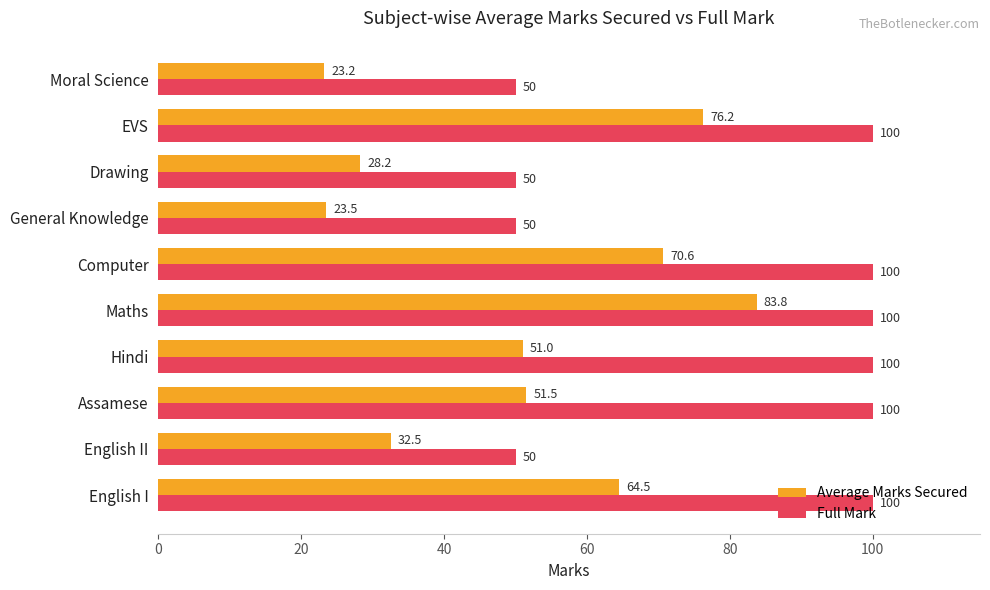

The value of Average Marks Secured at Assamese is 35.0. True or false?

False